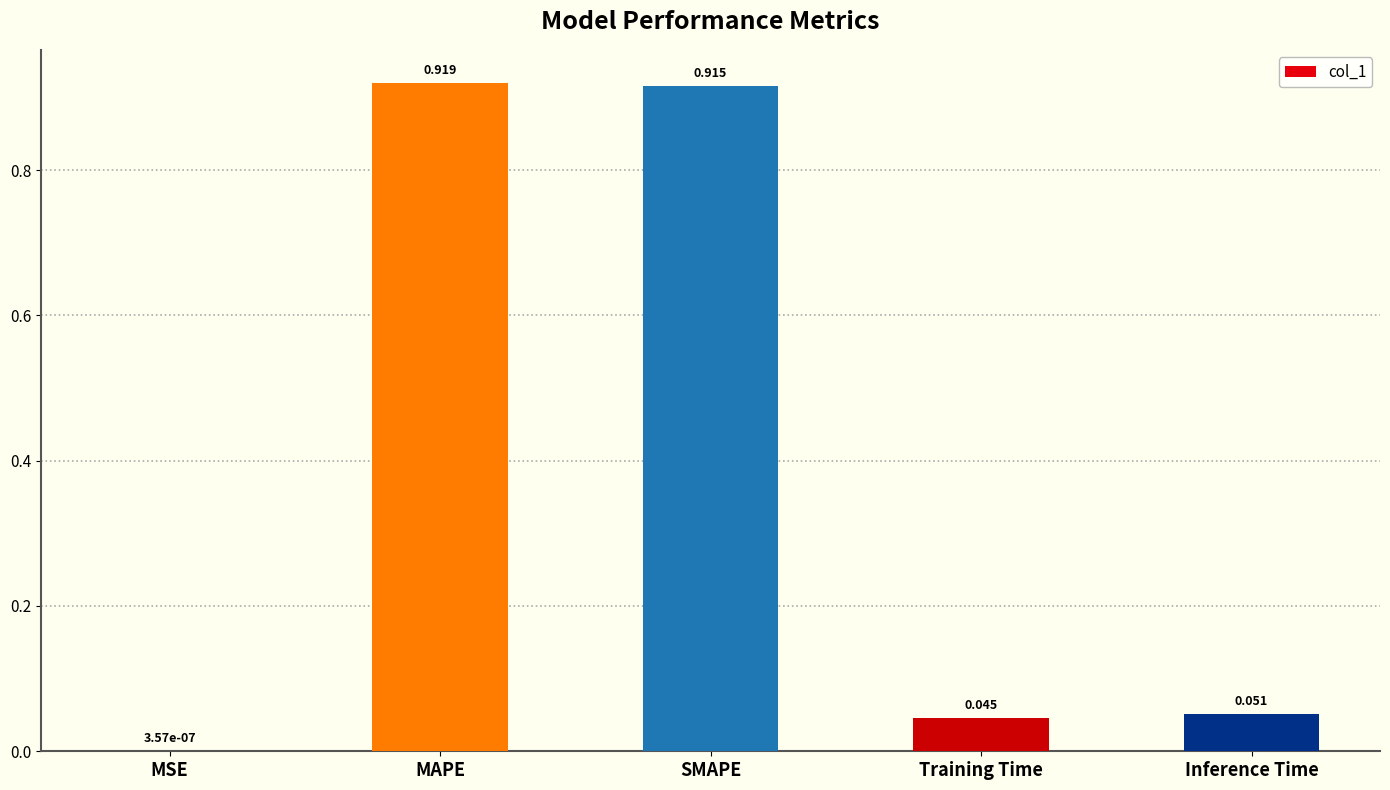

Where is the data nearest to the value 0?

MSE